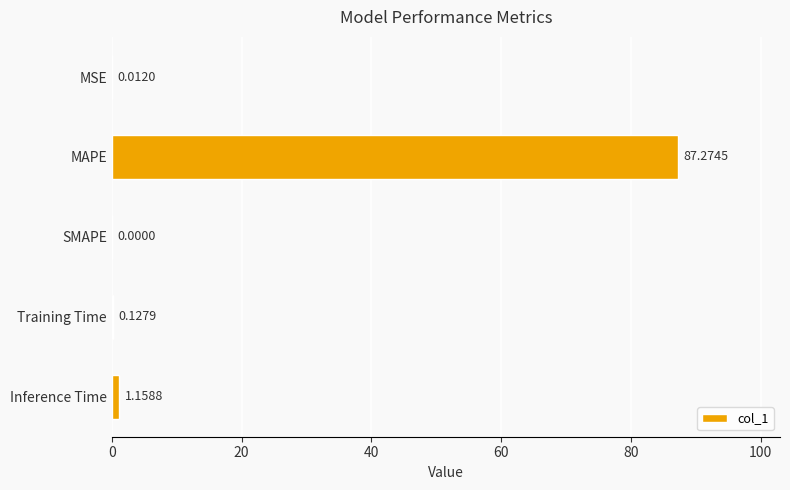

Where is the data nearest to the value 43?

Inference Time